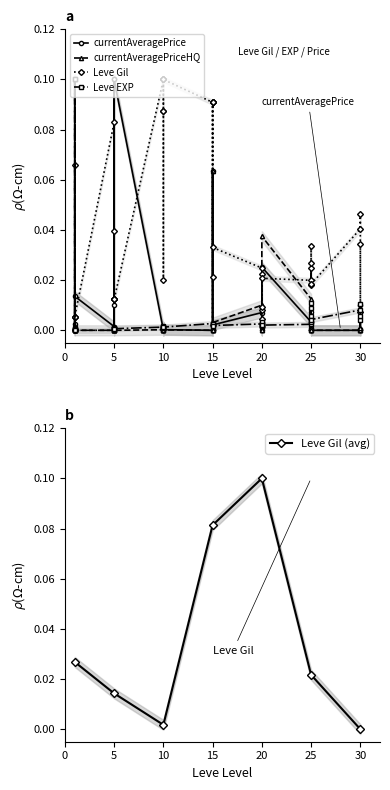

In Leve Gil, how many points are higher than both neighbors (excluding endpoints)?

9